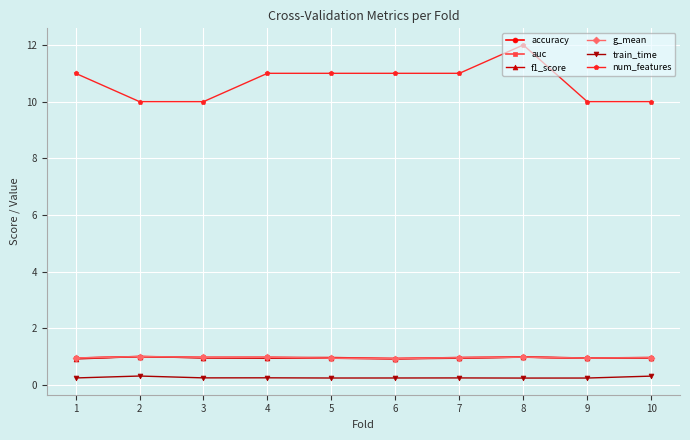

What are all the series names shown in the legend?

accuracy, auc, f1_score, g_mean, train_time, num_features